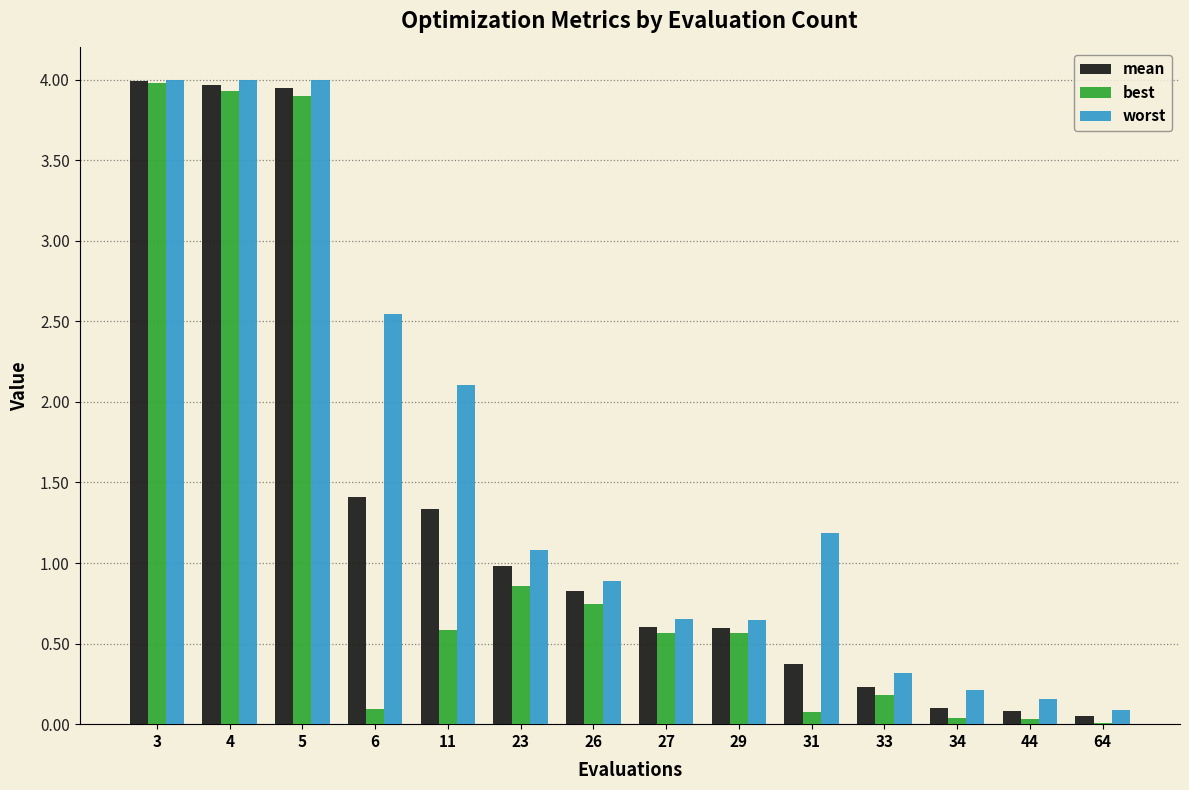

Does the chart contain stacked bars?

No